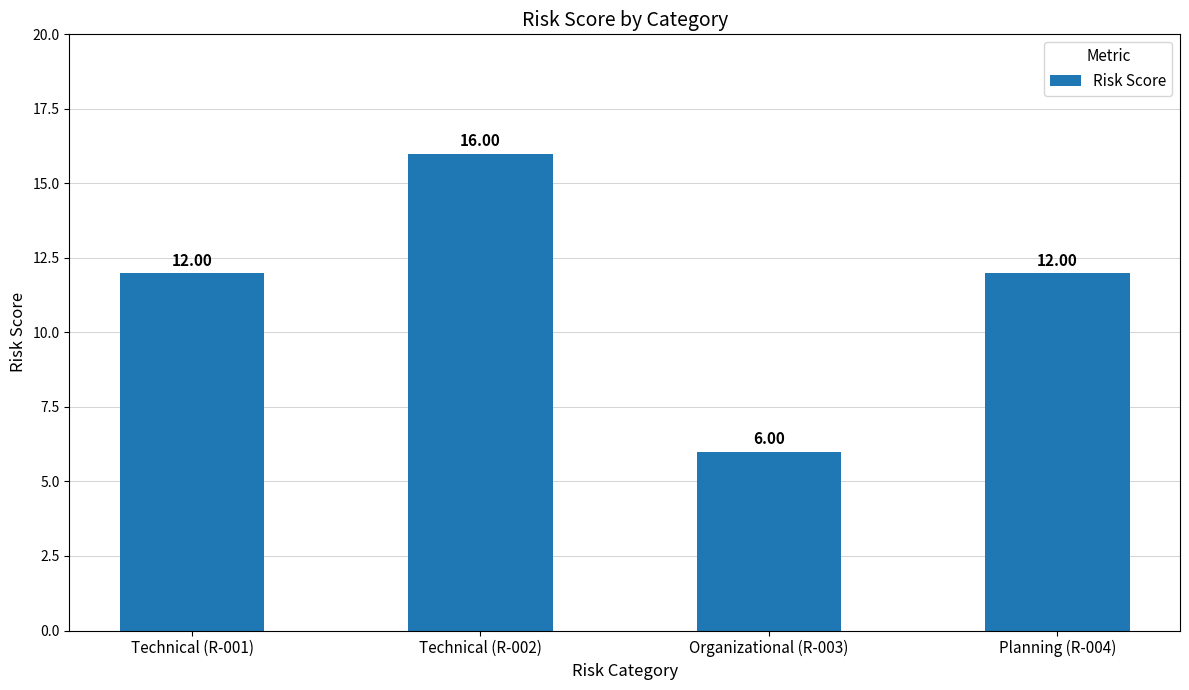

What is the ratio of the value at Organizational (R-003) to the value at Technical (R-002)?

0.4